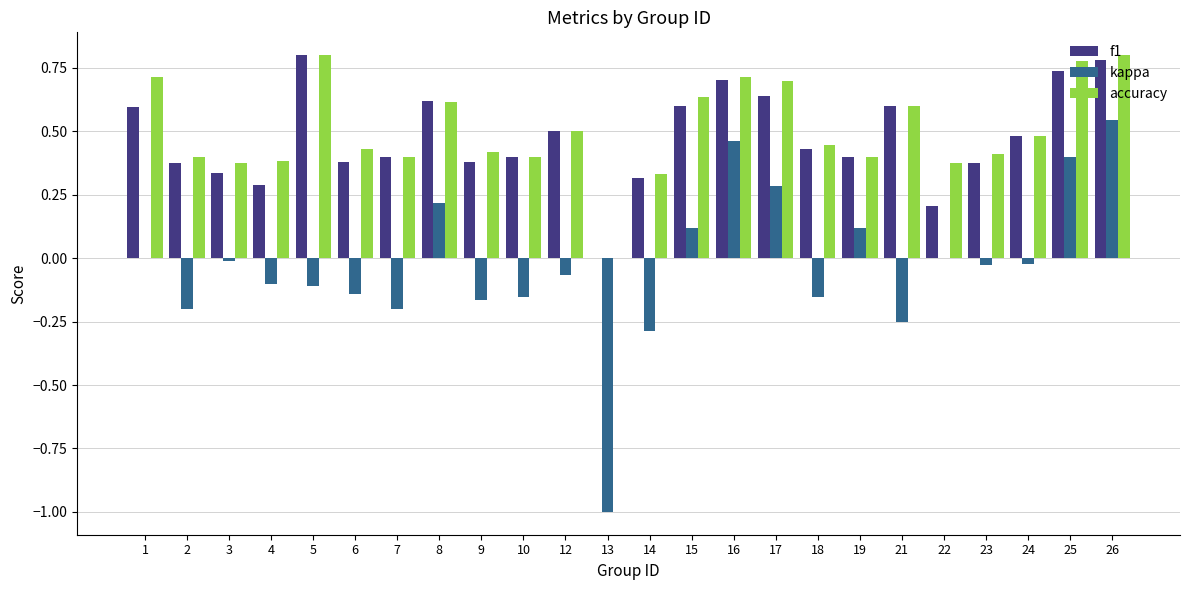

Which series has the largest total across all categories?

accuracy